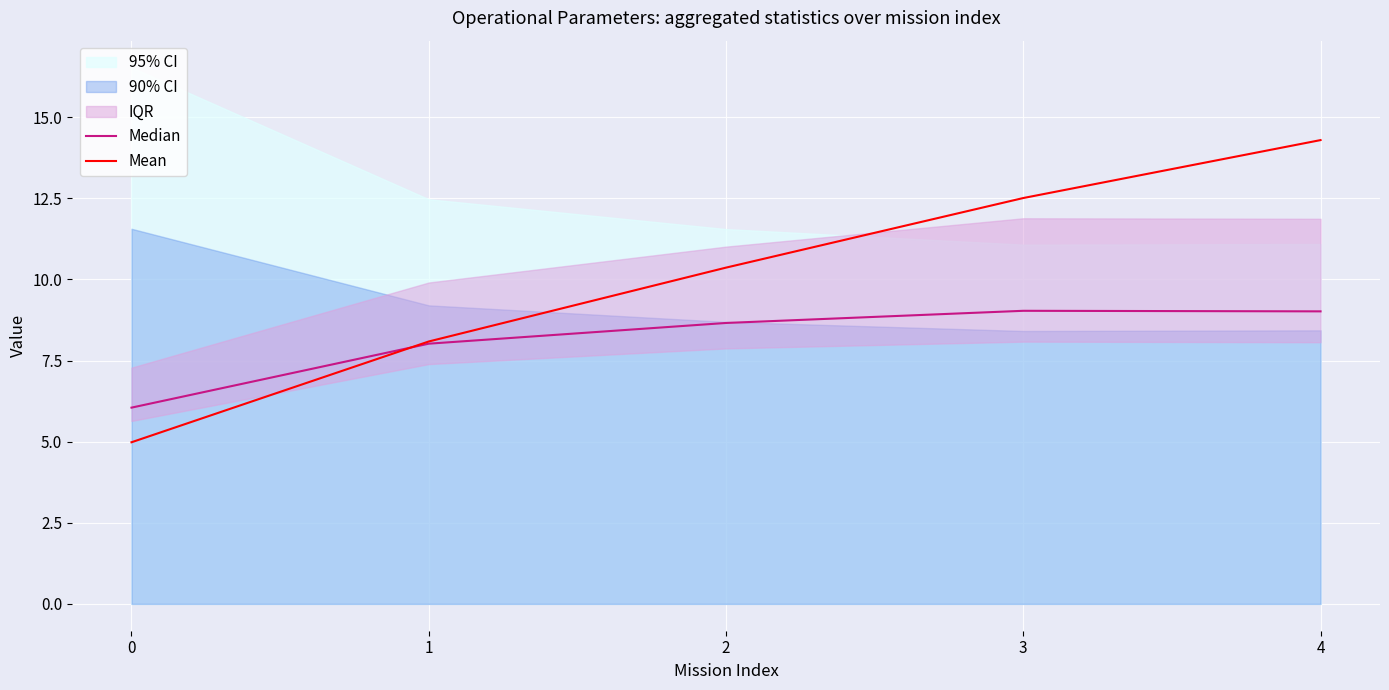

The value of Mean at 4 is 22.8. True or false?

False